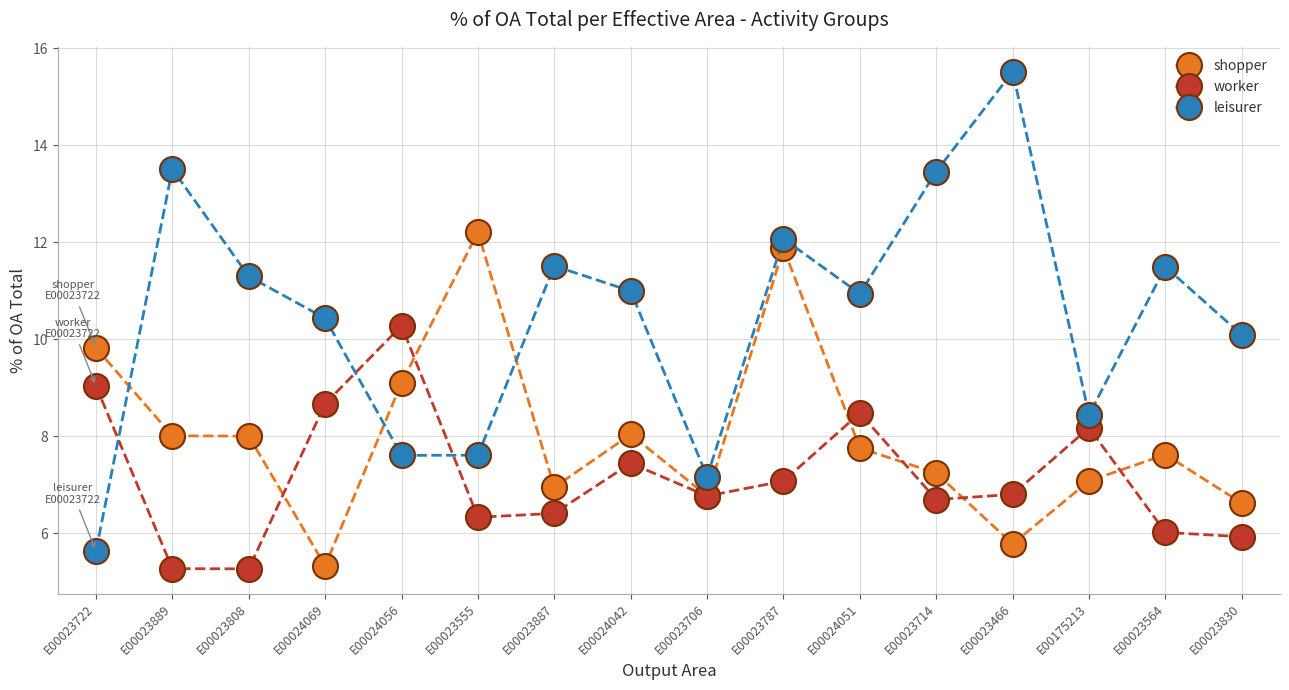

After their last crossing, which series has the higher values: shopper or worker?

shopper